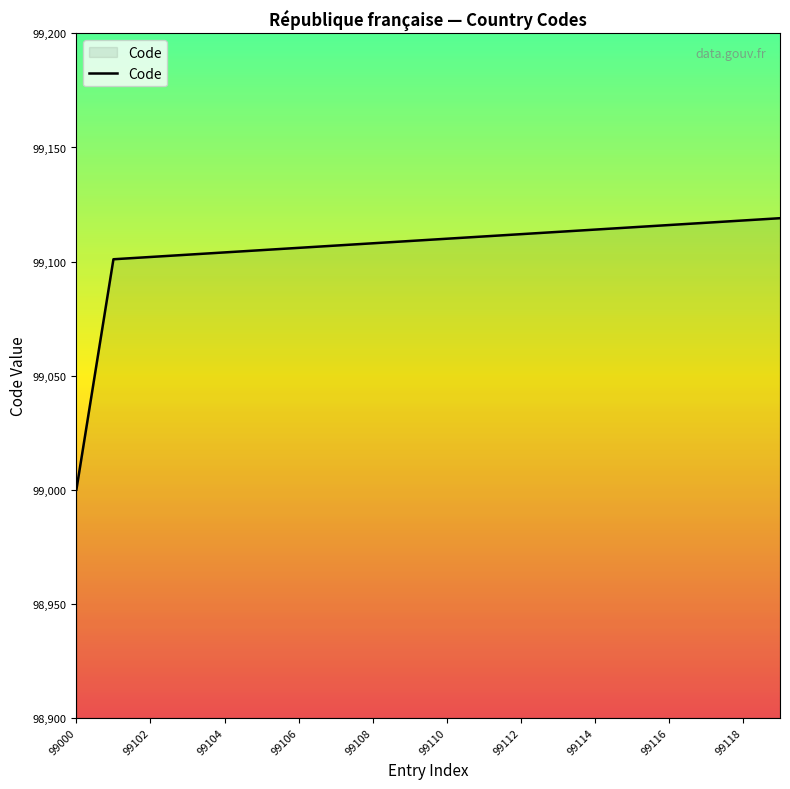

What is the difference between the maximum and minimum values?

119